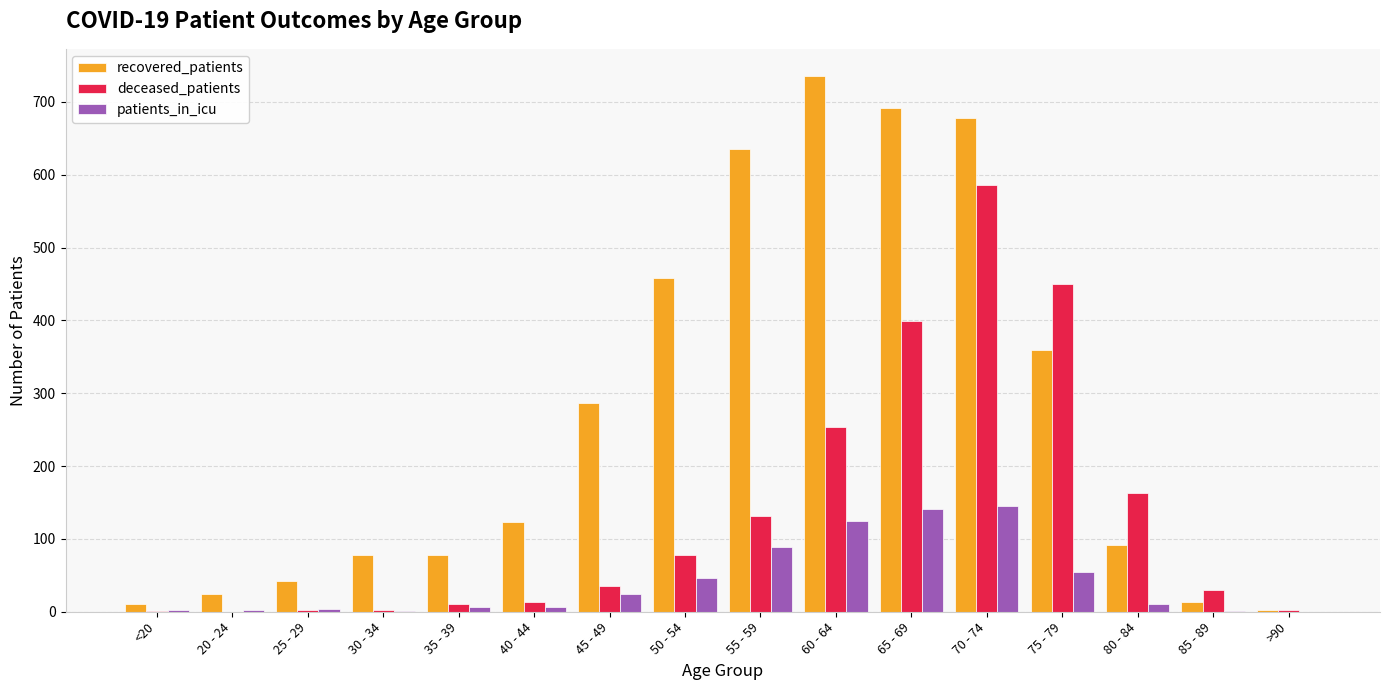

At which label does recovered_patients reach its peak?

60 - 64